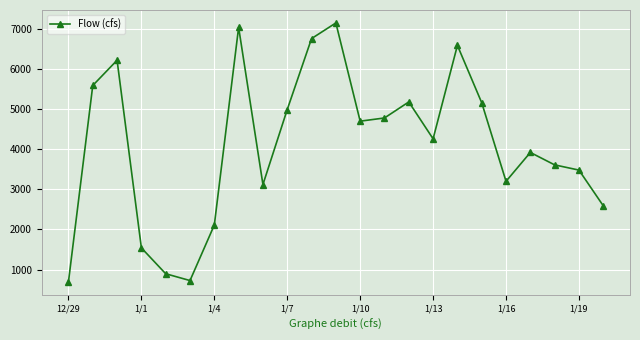

What is the difference between the maximum and minimum values?

6455